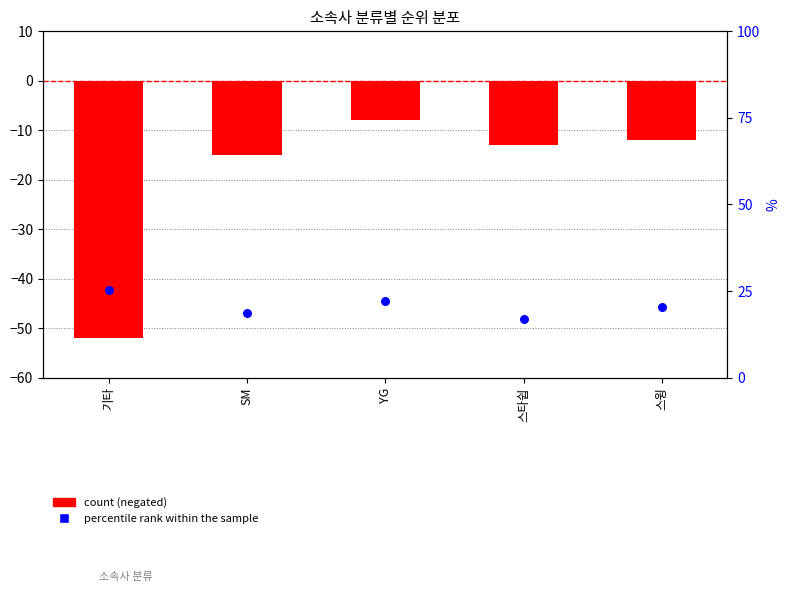

What is the total value across all series at SM?

3.6